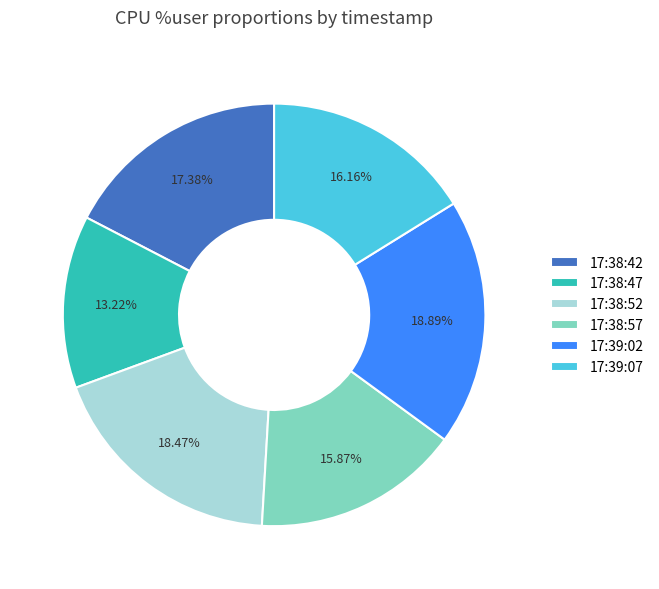

What is the smallest slice in the pie chart?

17:38:47